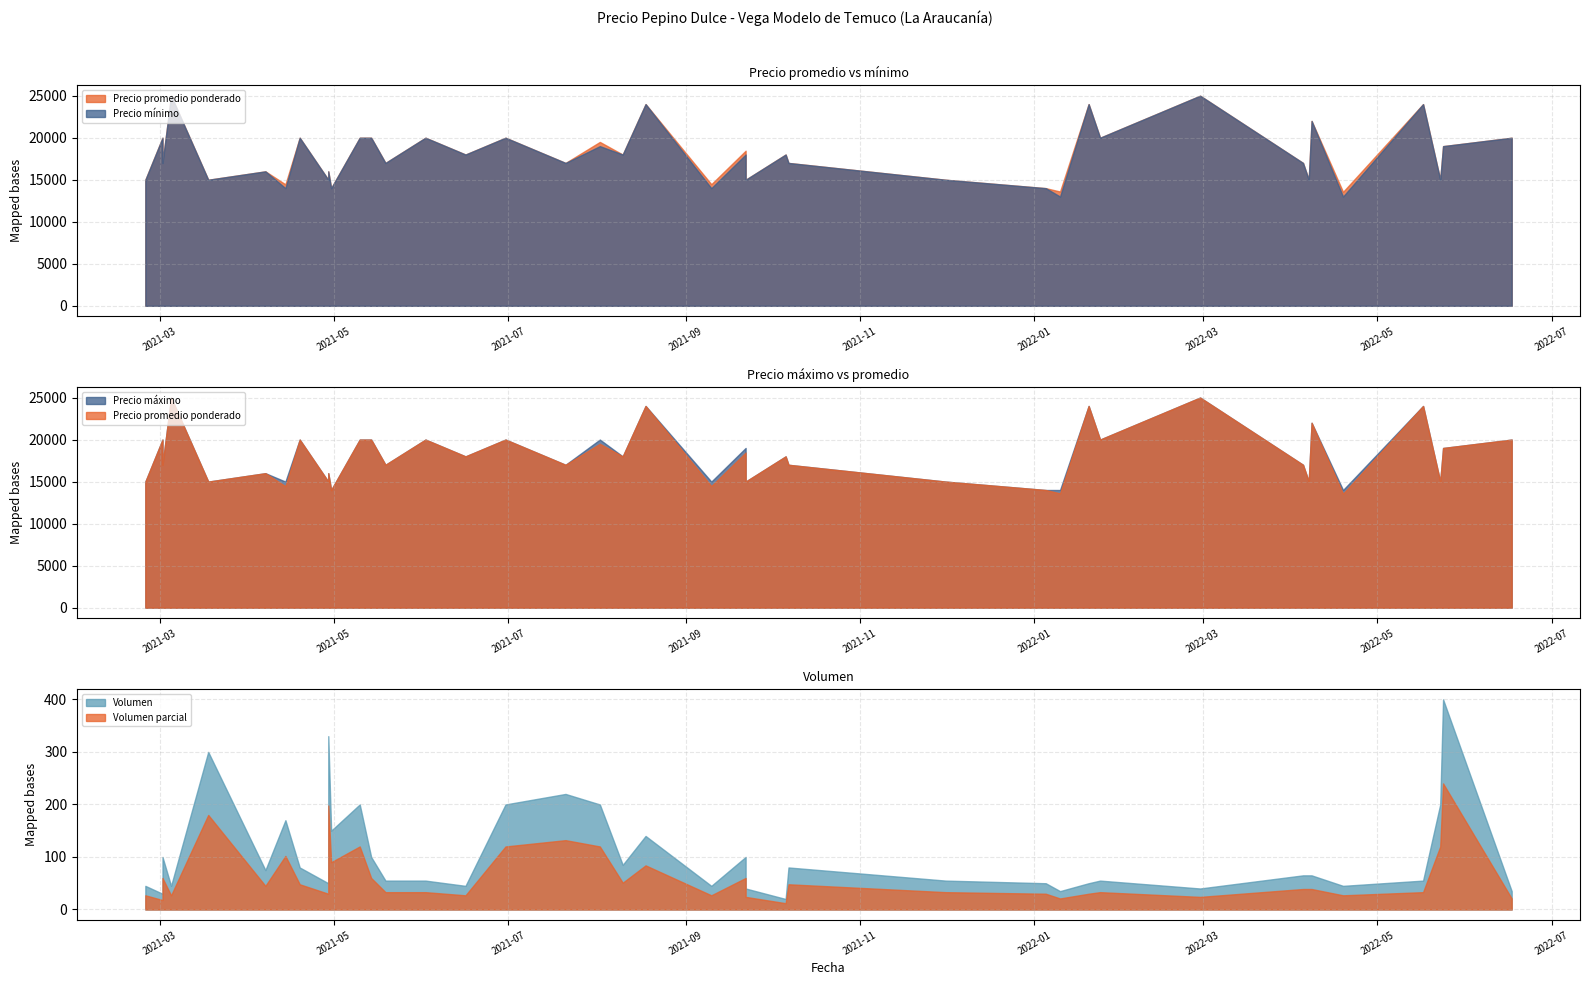

Which has a higher value, 2022-01-05 or 2021-07-21?

2021-07-21